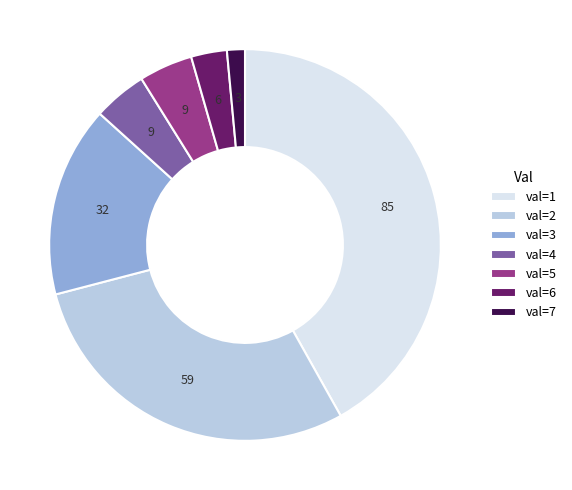

Combined, do val=4 and val=7 account for over 50%?

No